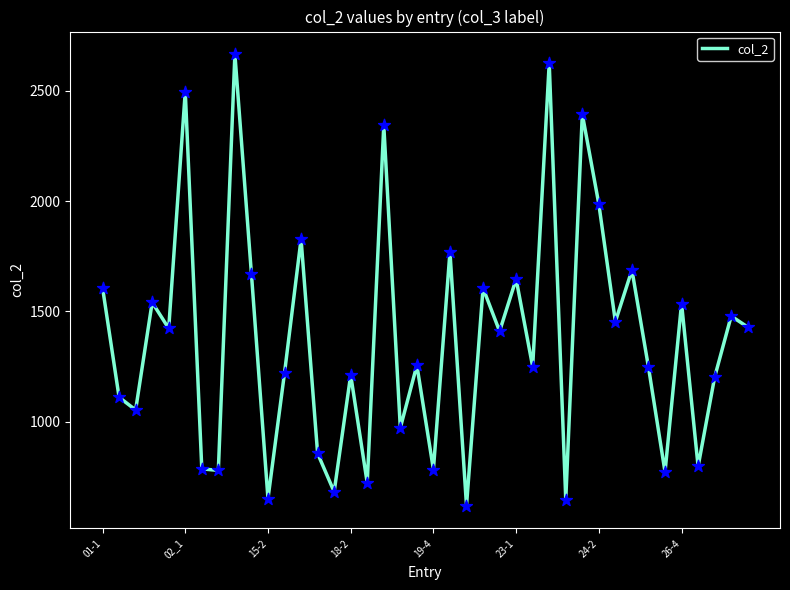

What is the difference between the maximum and minimum values?

2048